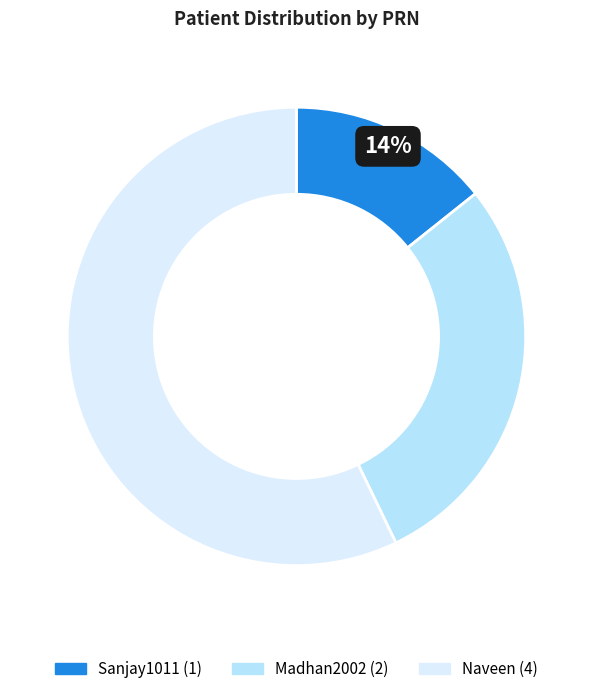

Do Madhan2002 and Sanjay1011 together represent more than half of the pie?

No